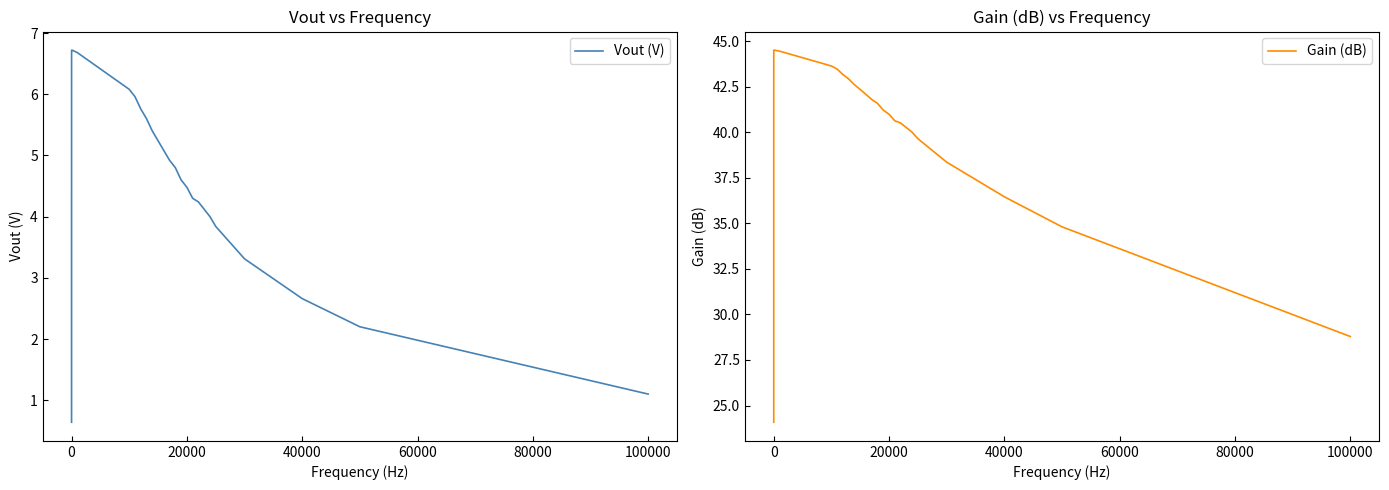

What is the highest value of the Gain (dB) series?

44.5